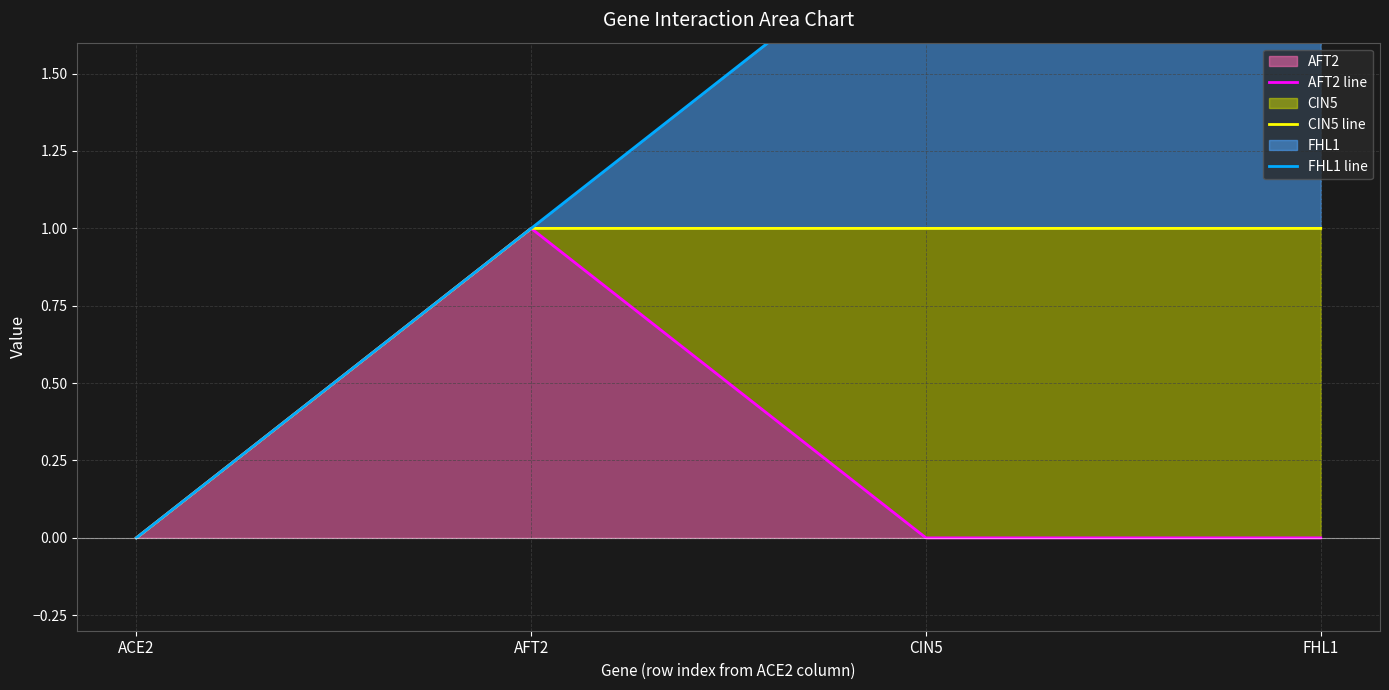

True or false: AFT2 line and FHL1 line intersect in this chart.

False